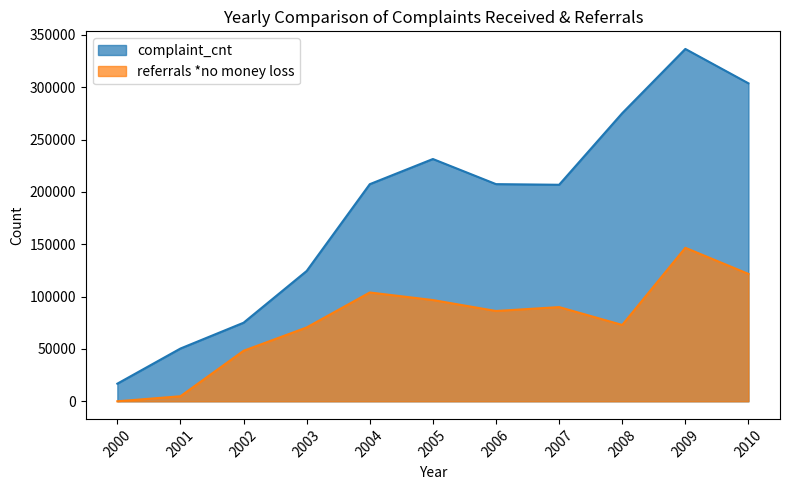

What is the difference between the referrals *no money loss values at 2007 and 2009?

56655